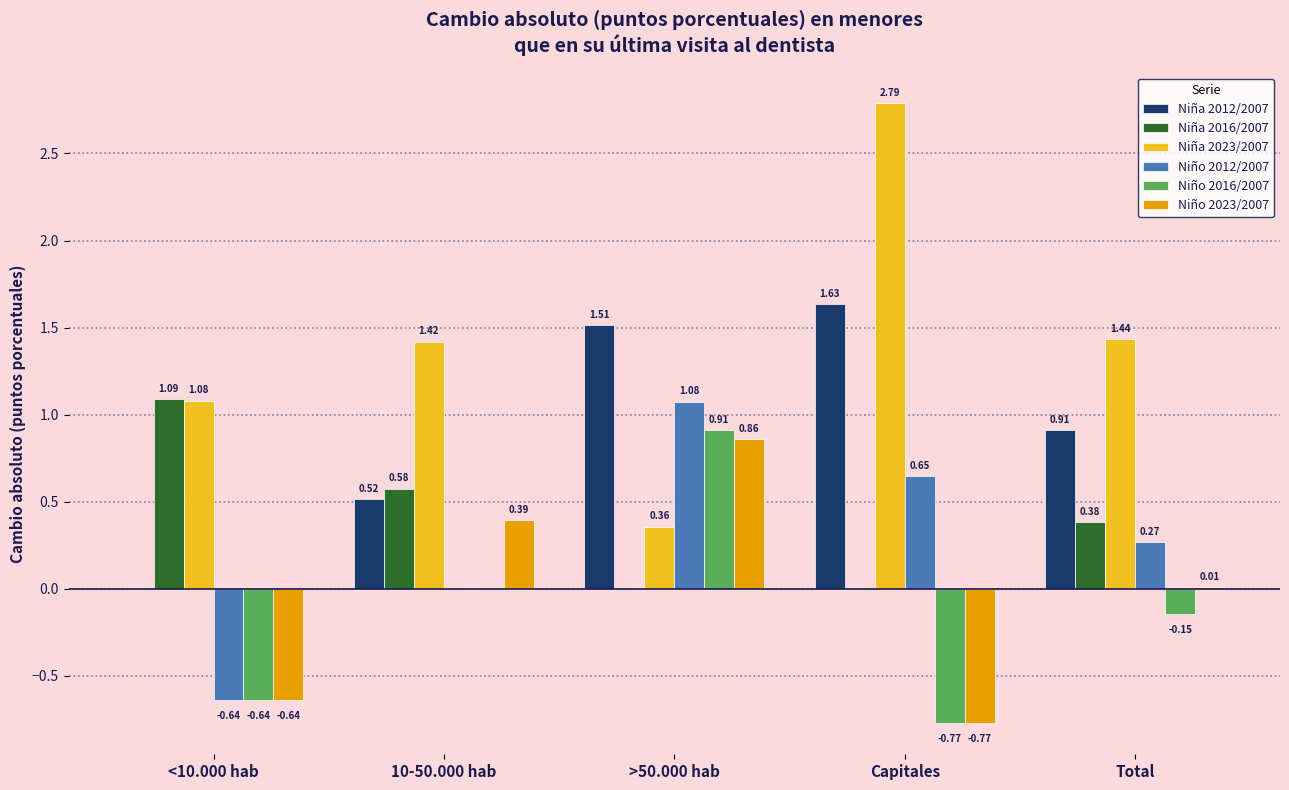

Which series changed the most between 10-50.000 hab and Total?

Niña 2012/2007